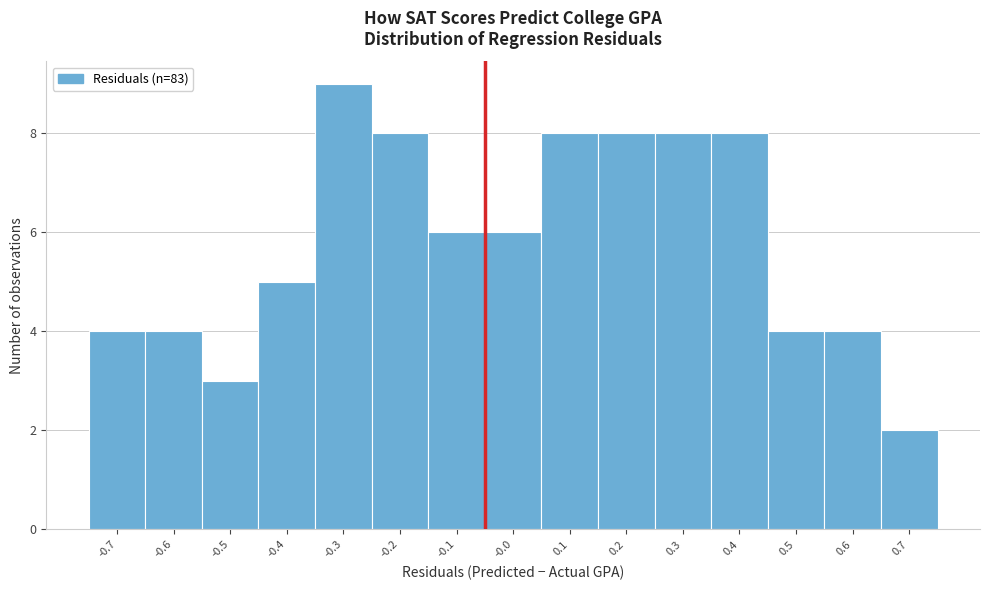

Reading left to right, transcribe all the data shown in this chart.

4	4	3	5	9	8	6	6	8	8	8	8	4	4	2